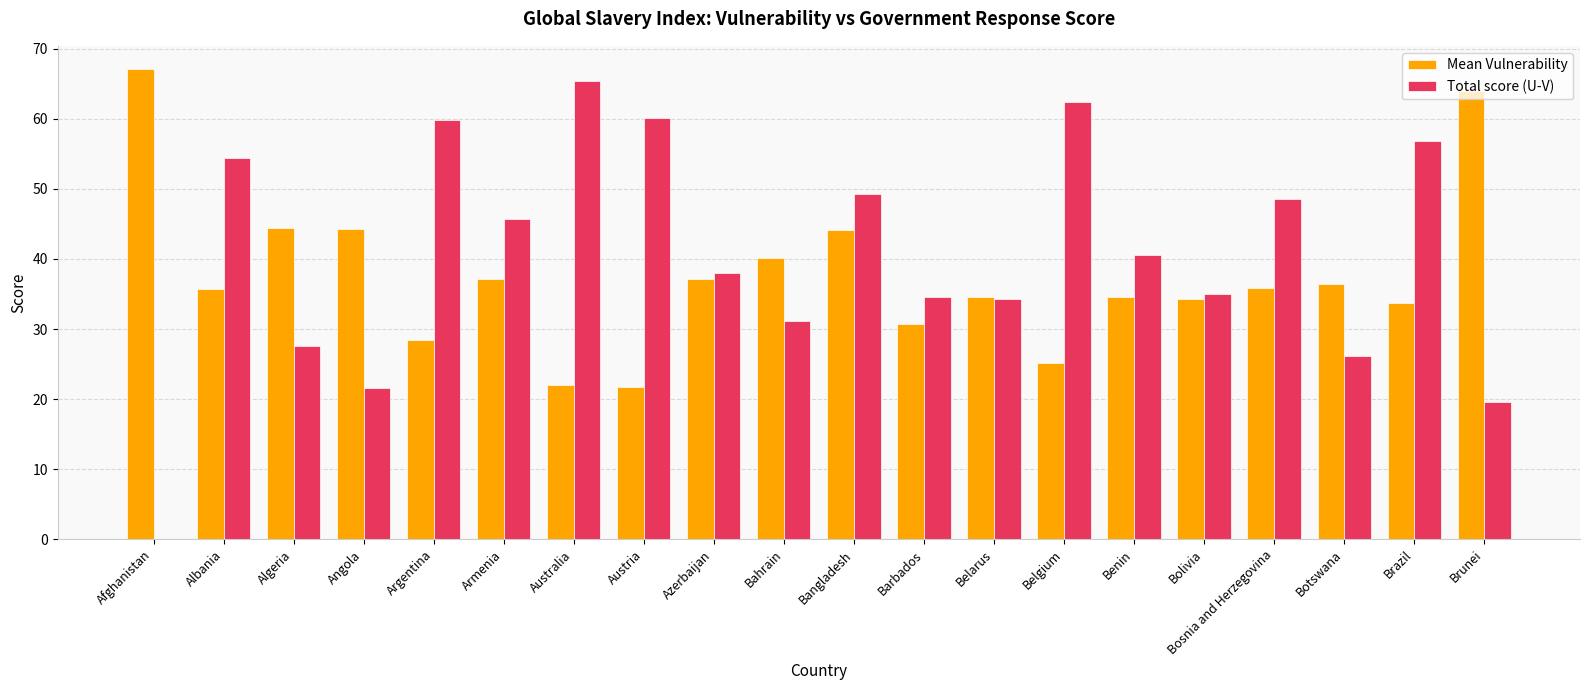

Read the Total score (U-V) value at Algeria.

27.6